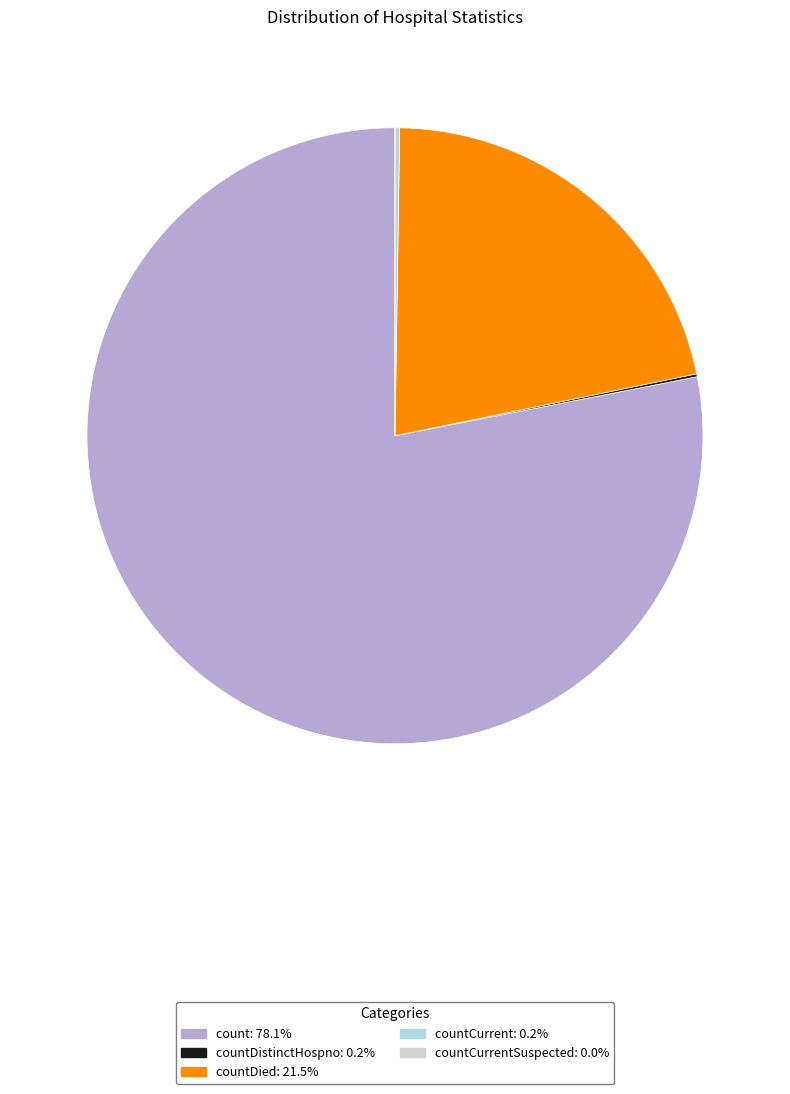

Which category has the biggest portion of the pie?

count